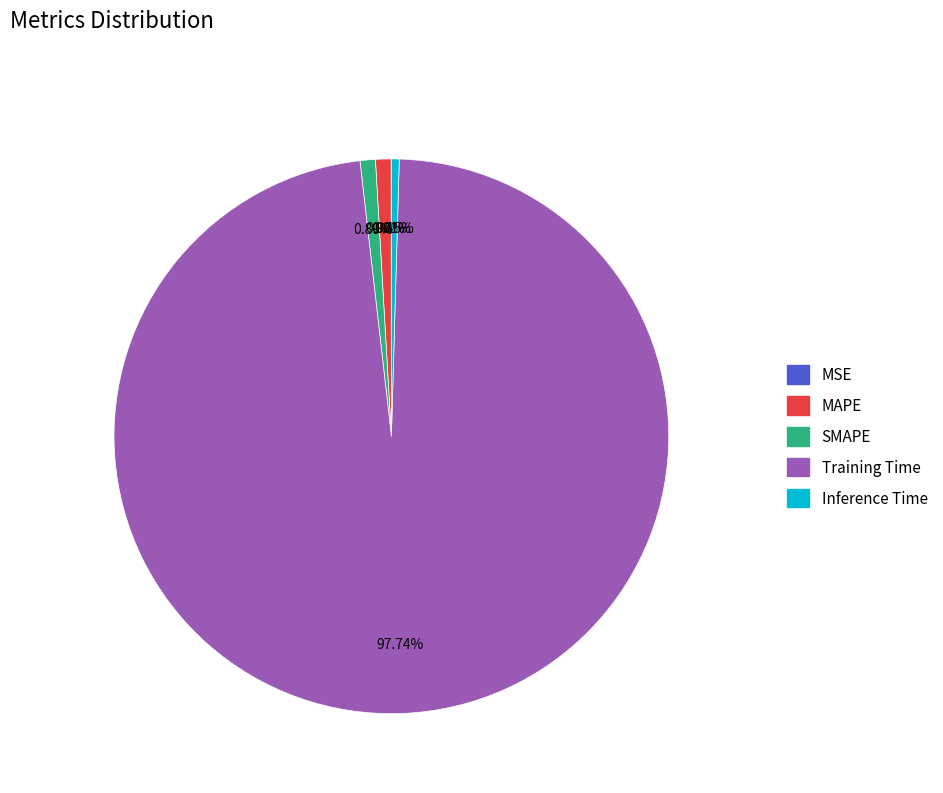

Is the sum of Training Time and MAPE greater than half?

Yes